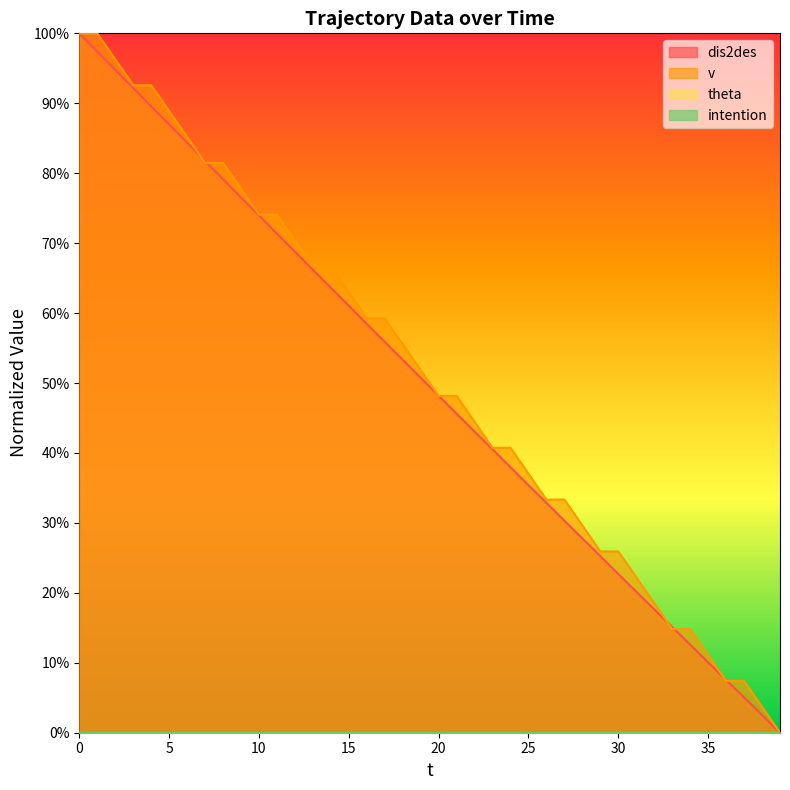

Which label corresponds to the smallest value in the chart?

39